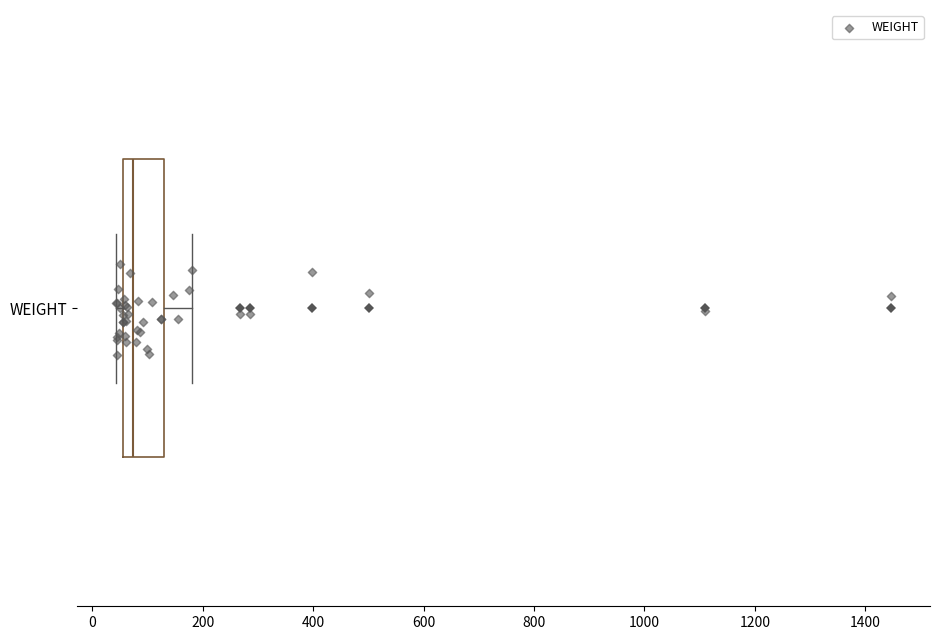

Where does the median line of the box for WEIGHT sit on the x-axis? The values are not printed on the chart, so give them approximately, as read against the axis.

80